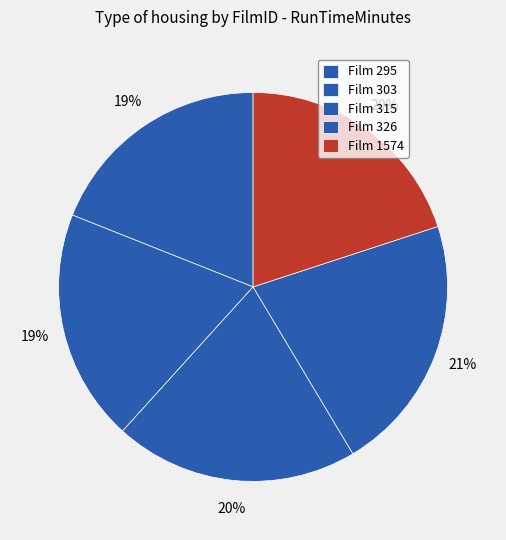

How many segments does this pie chart have?

5